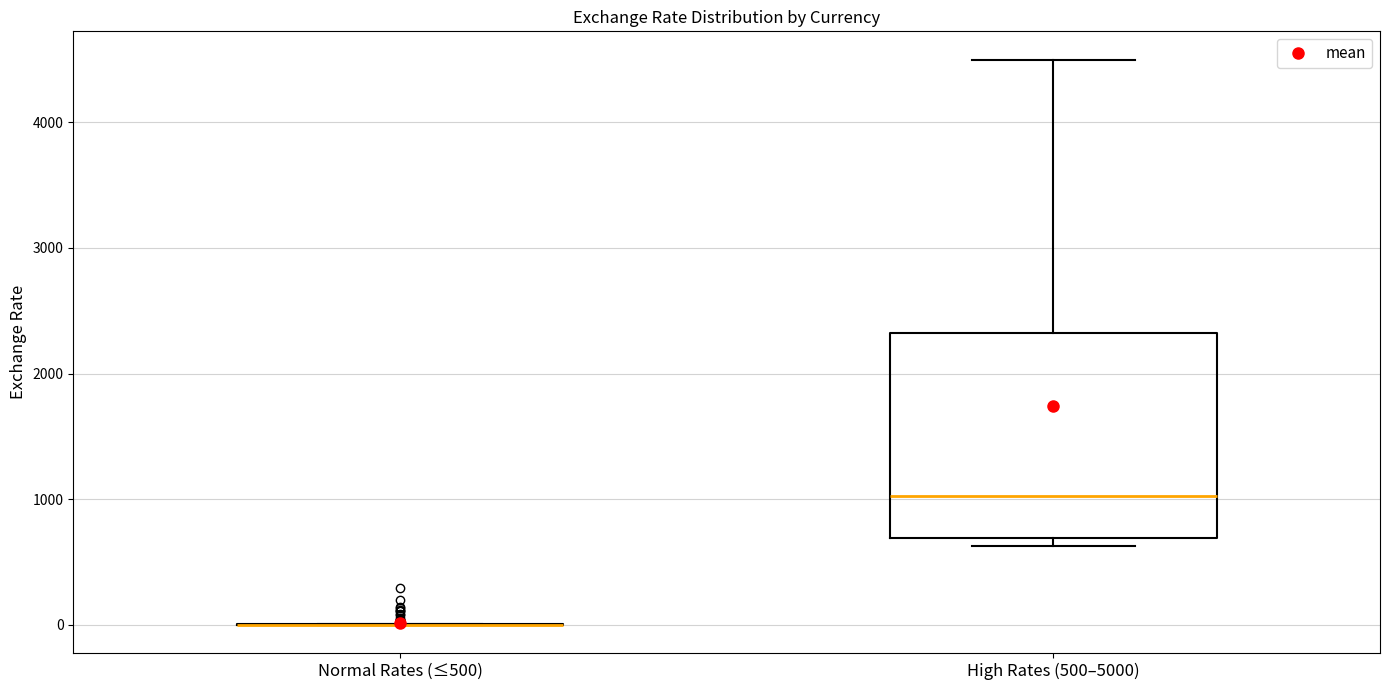

Where is the upper edge of the box for High Rates (500–5000) on the y-axis? The values are not printed on the chart, so give them approximately, as read against the axis.

2300